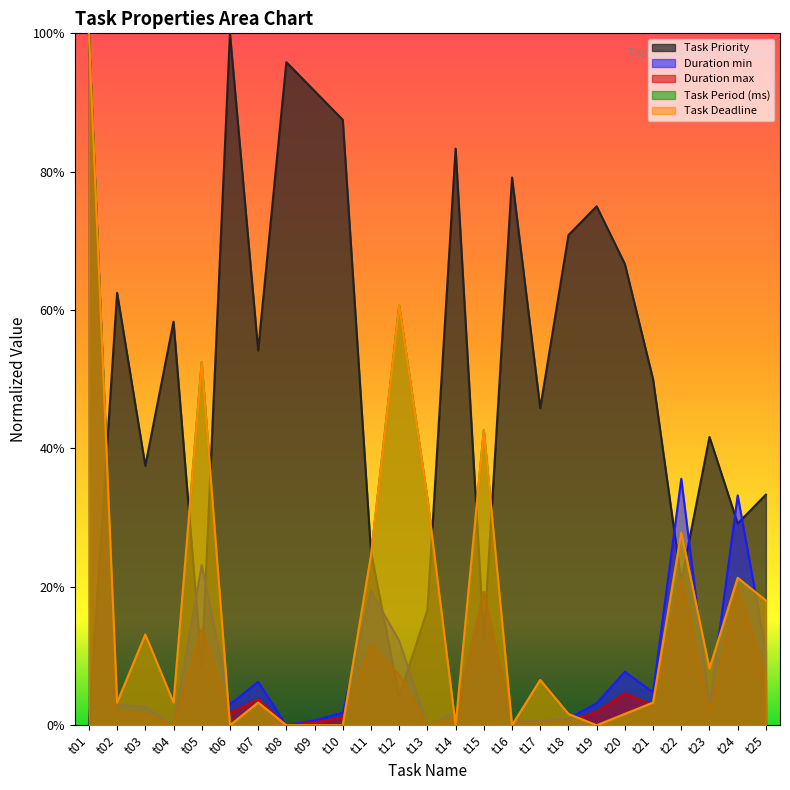

How many interior local peaks does the Duration max series have?

7